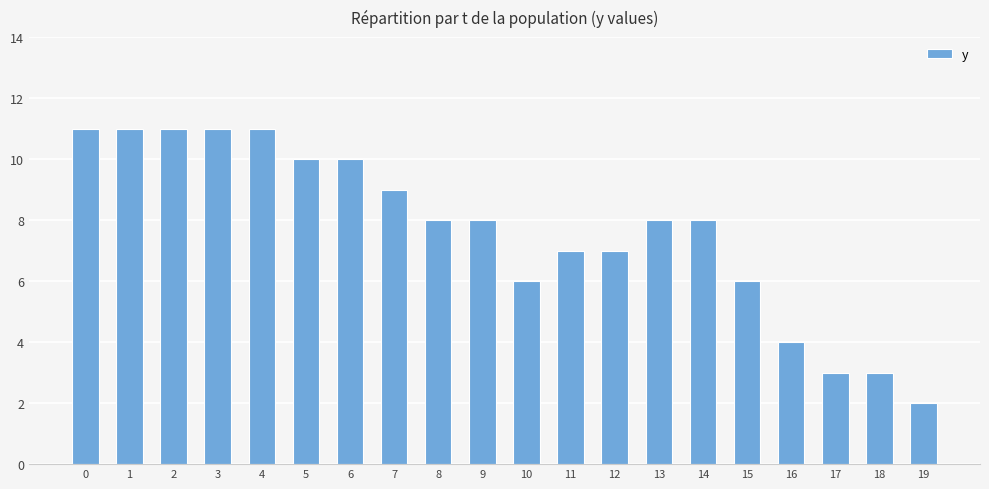

How many bars are there in total?

20